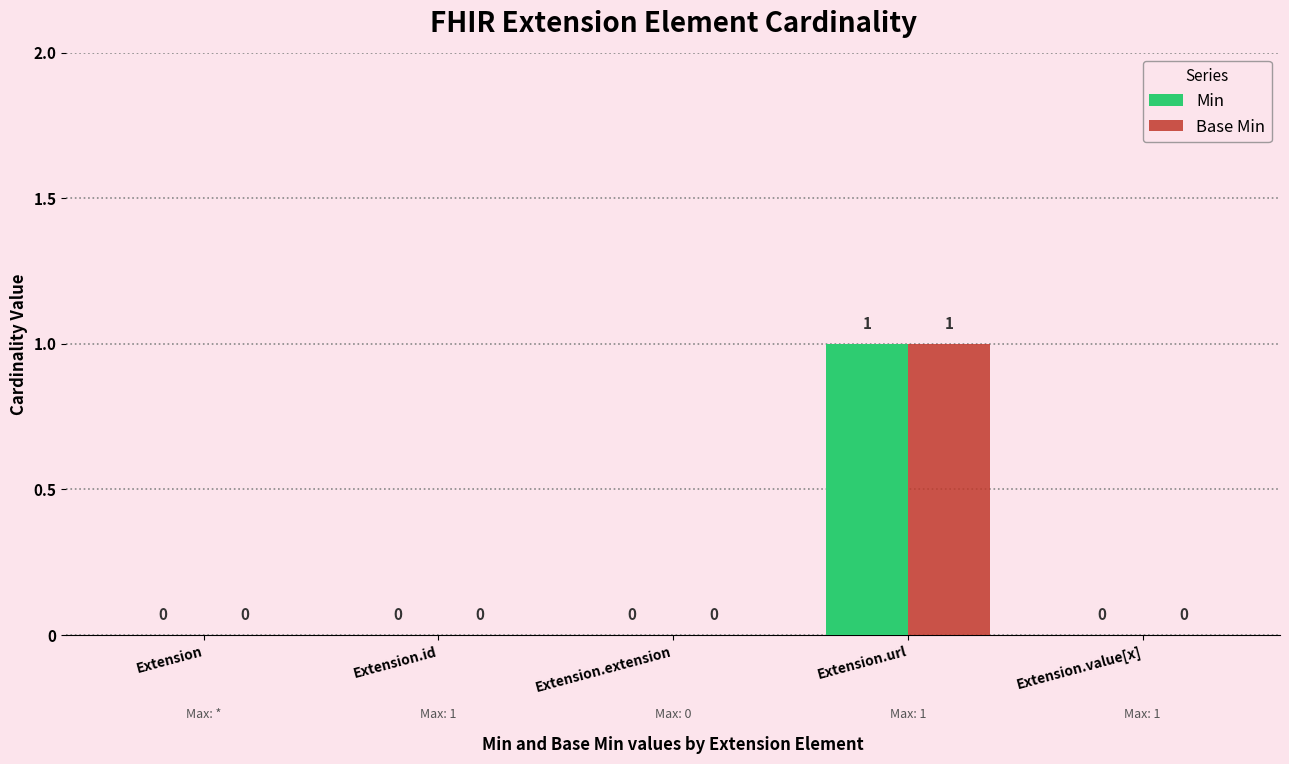

At which category is the sum across all series the highest?

Extension.url